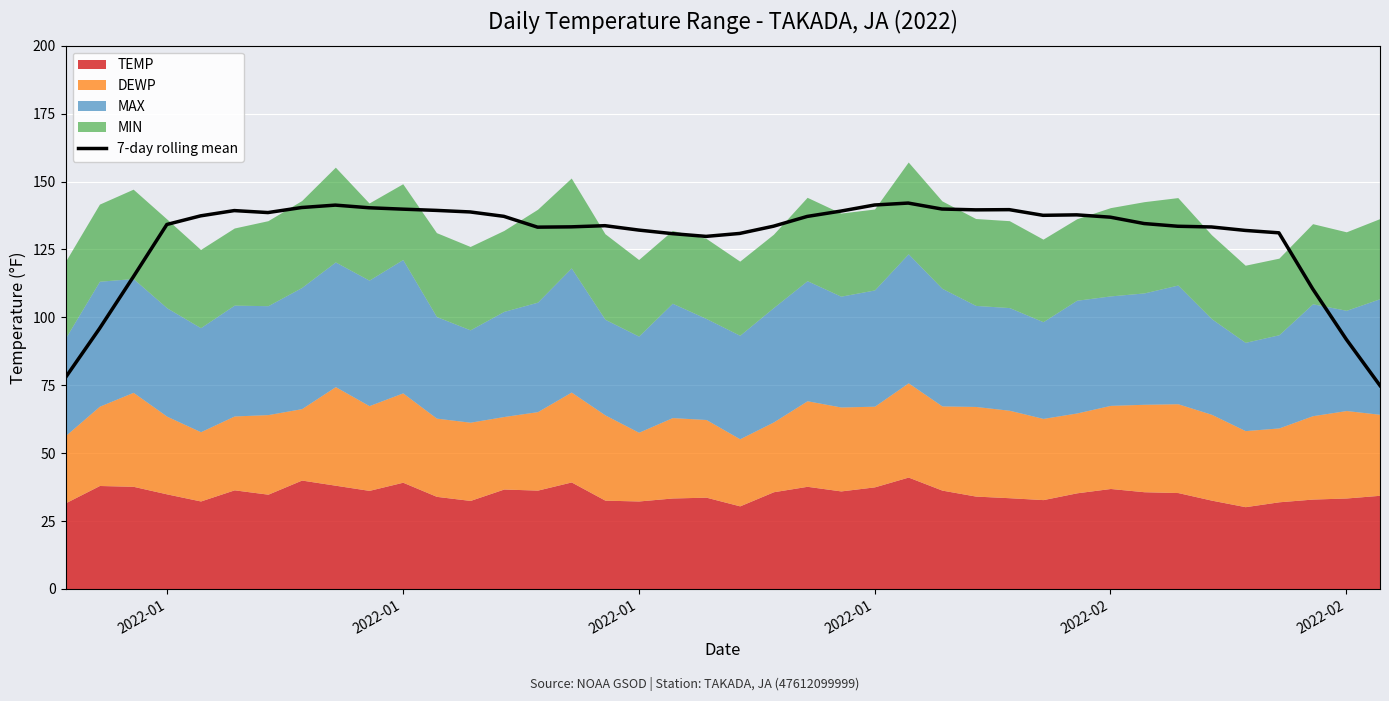

What is the change in value from 2022-01 to 17?

+54.2